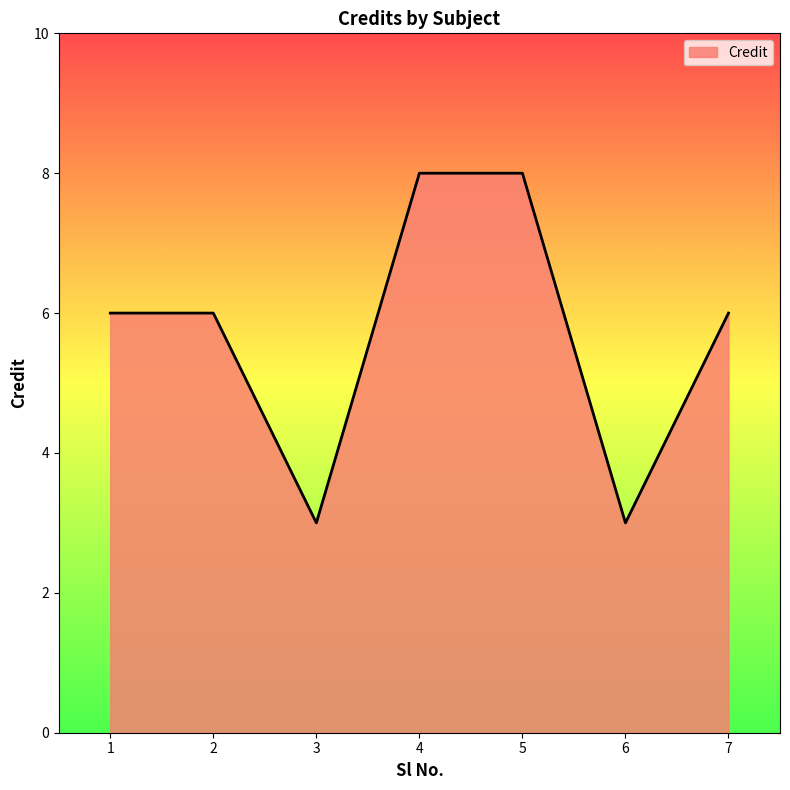

At which category does the data reach its first local valley?

3